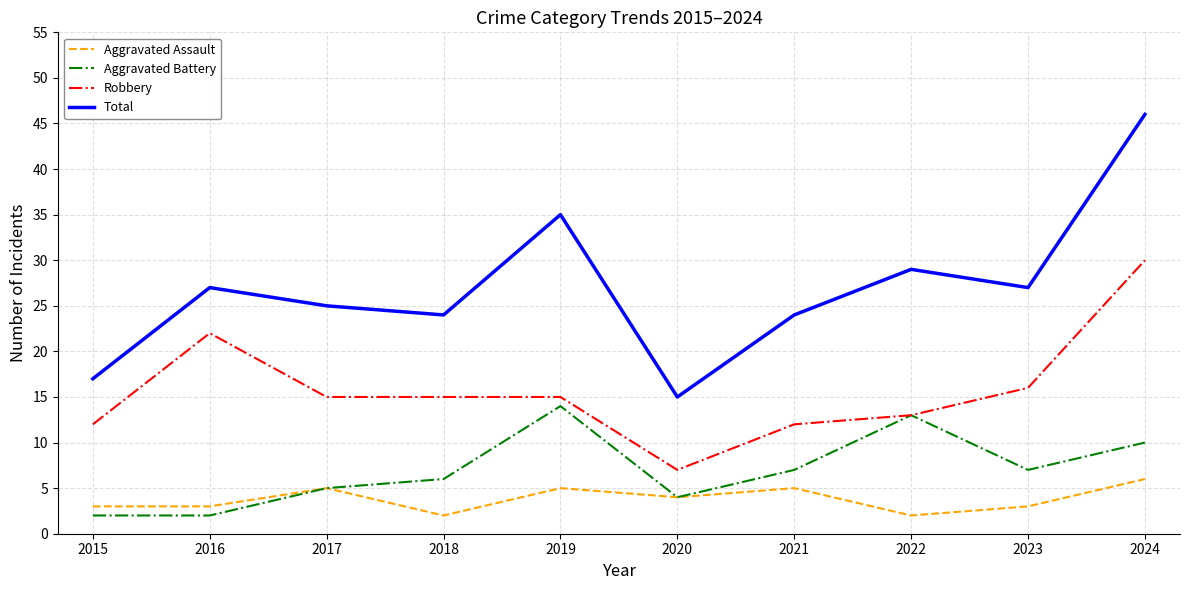

Which series has the largest total across all categories?

Total